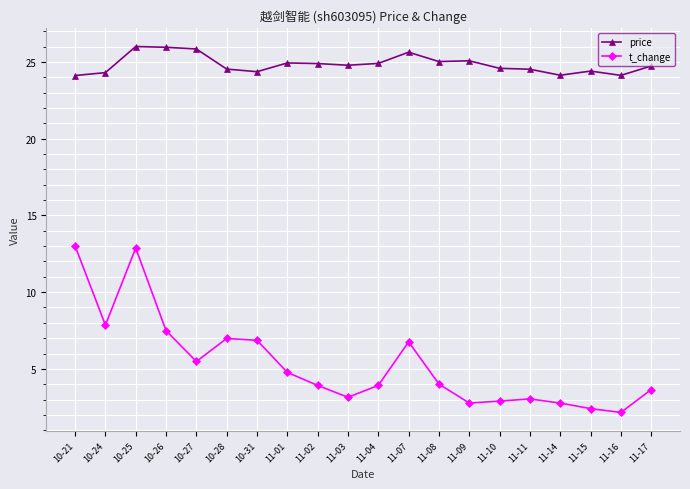

True or false: t_change and price cross at least once.

False